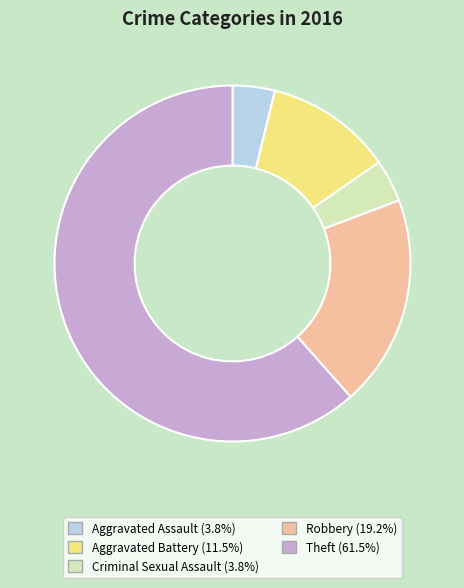

True or false: Aggravated Assault accounts for 4% of the total.

True